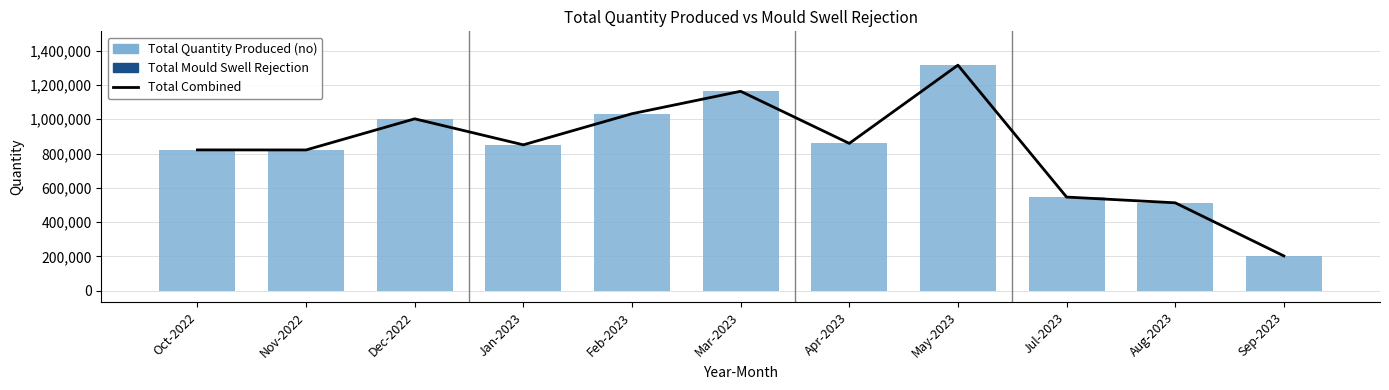

What is the average value of the Total Quantity Produced (no) series?

829782